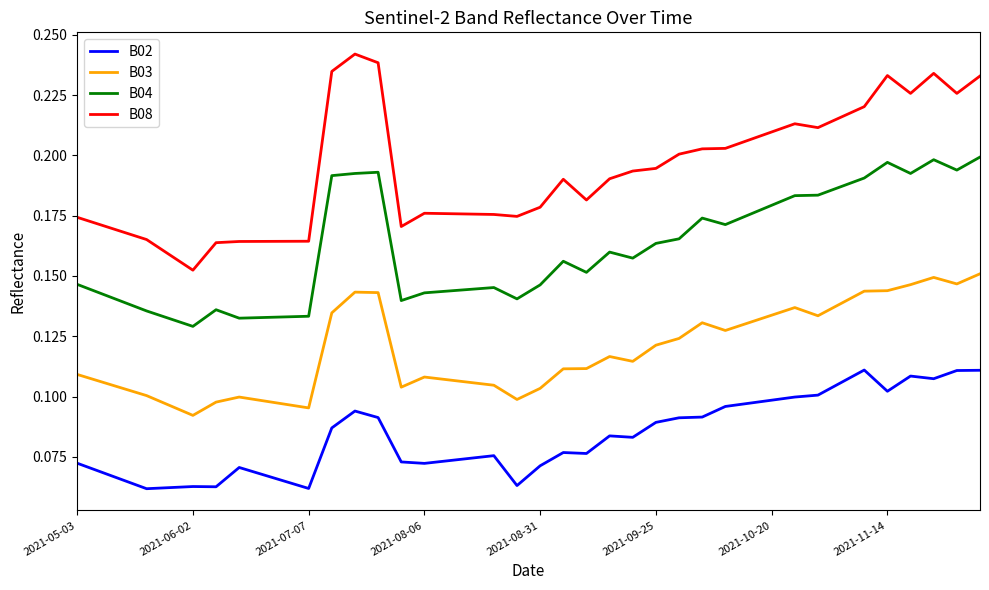

Which series has the largest total across all categories?

B08